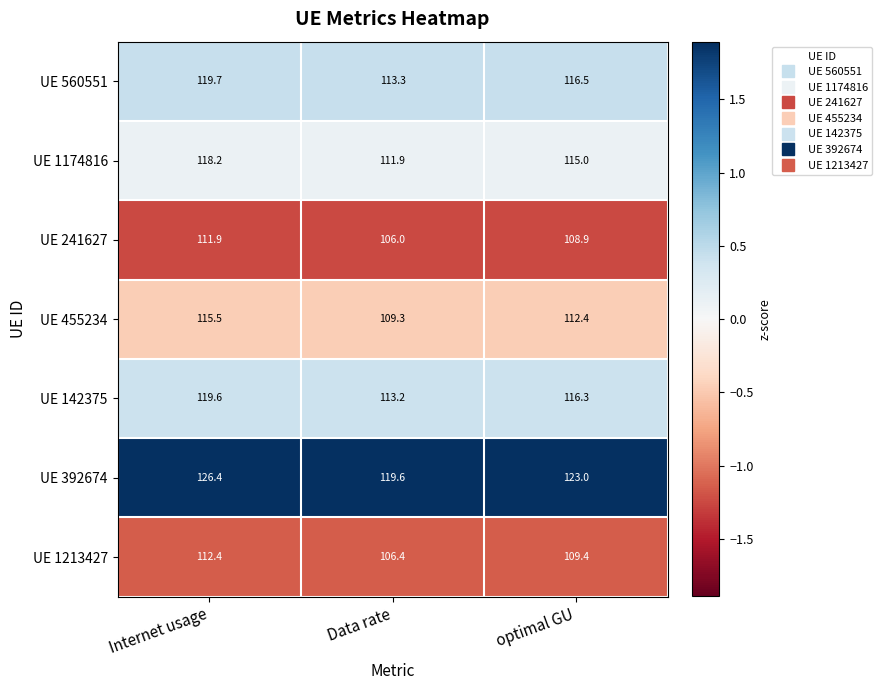

The value of UE 392674 at Data rate is 119.6. True or false?

True